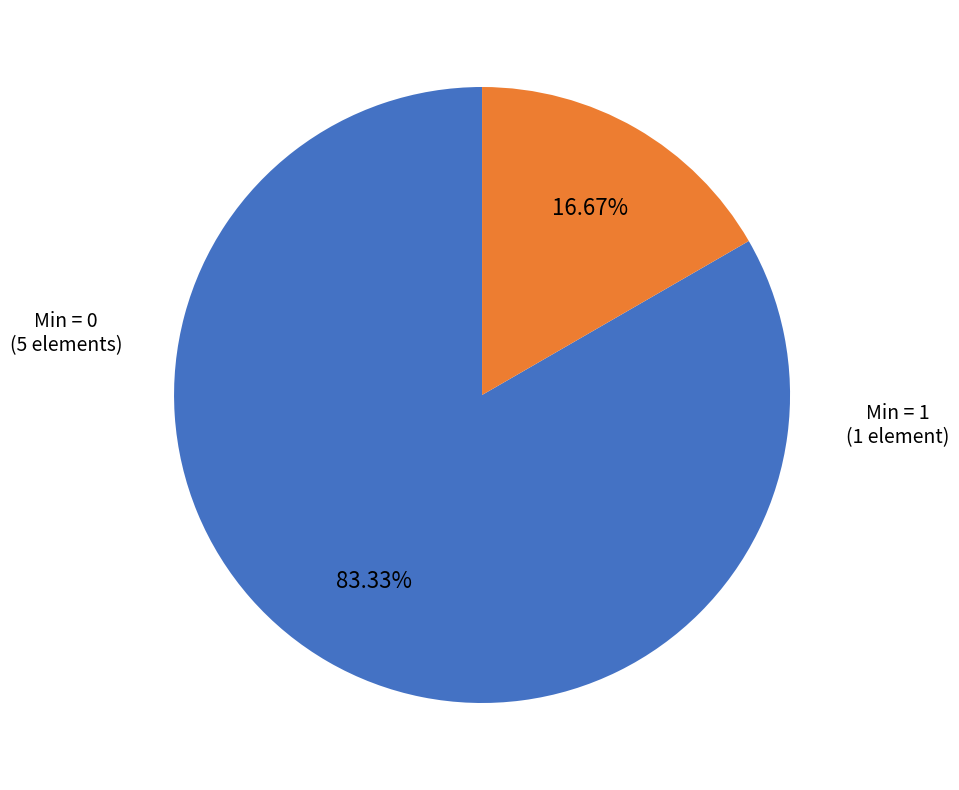

Is there any slice that represents more than half of the pie?

Yes